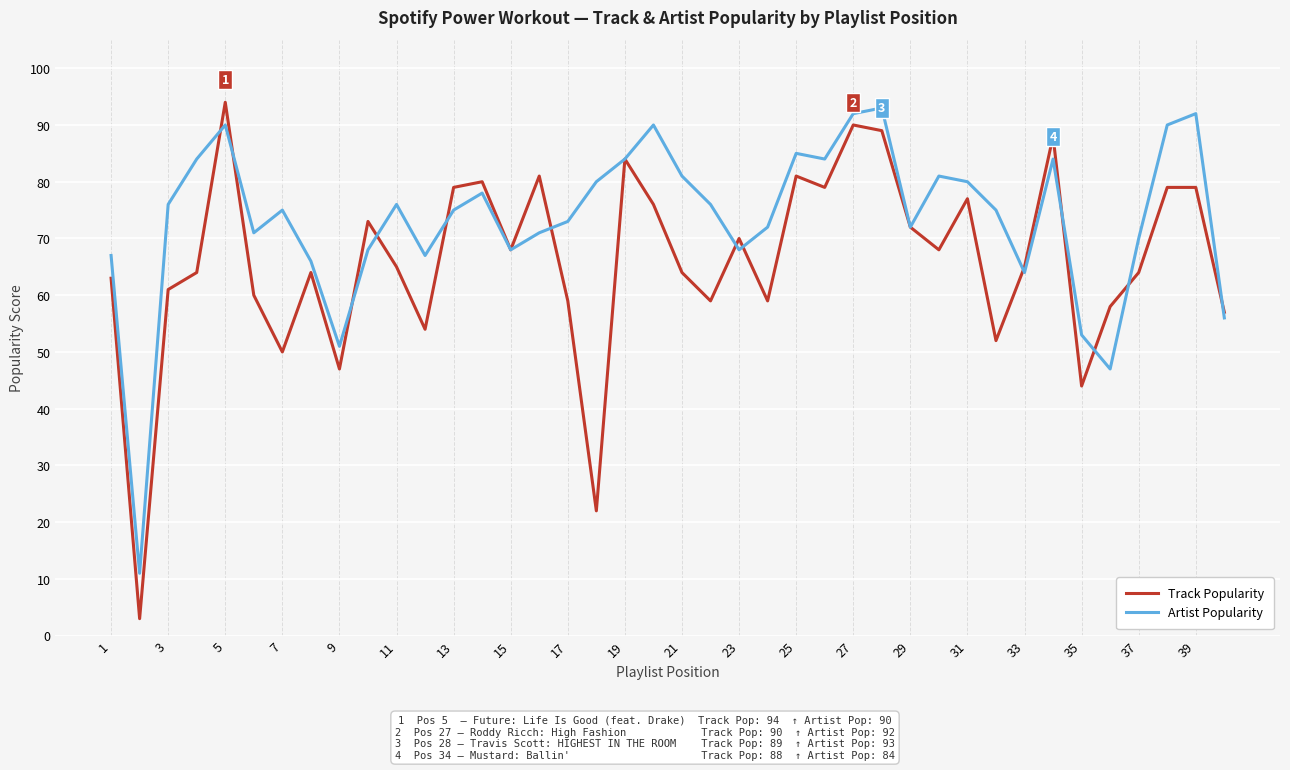

Is this an area chart (filled region under the line)?

No